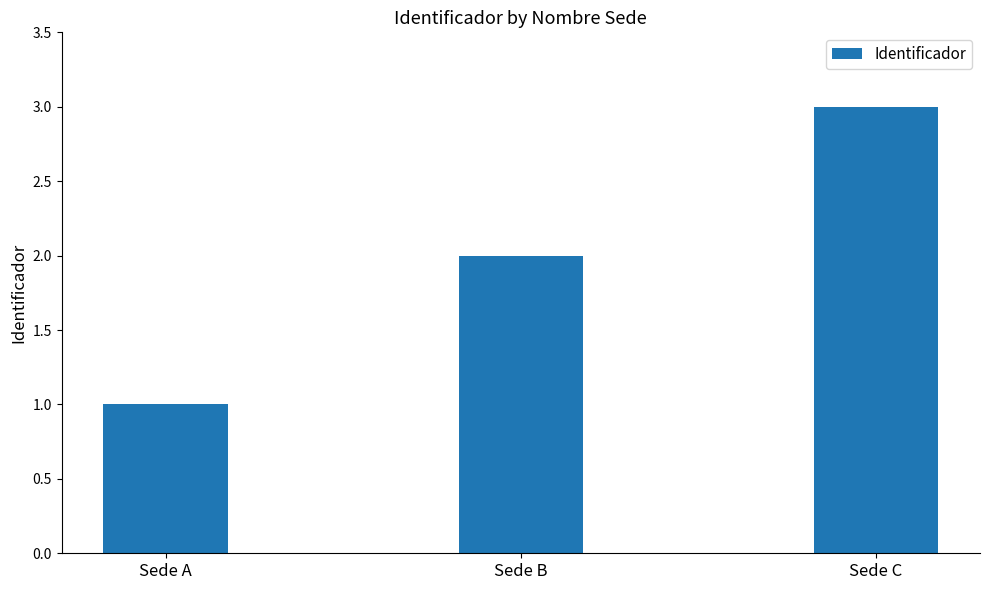

List the labels in order of value, largest first.

Sede C, Sede B, Sede A